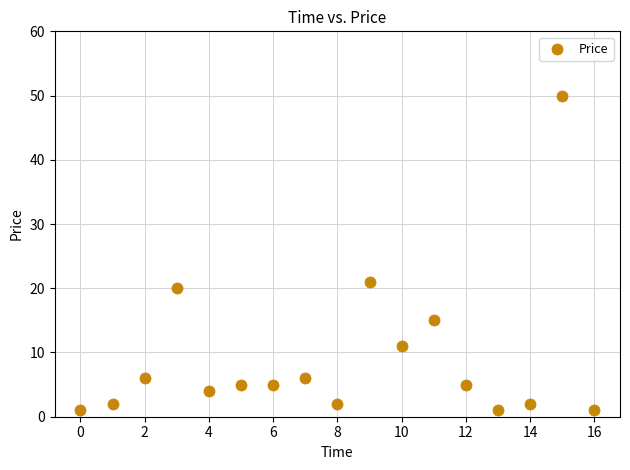

What is the range of Y values (max minus min)?

49